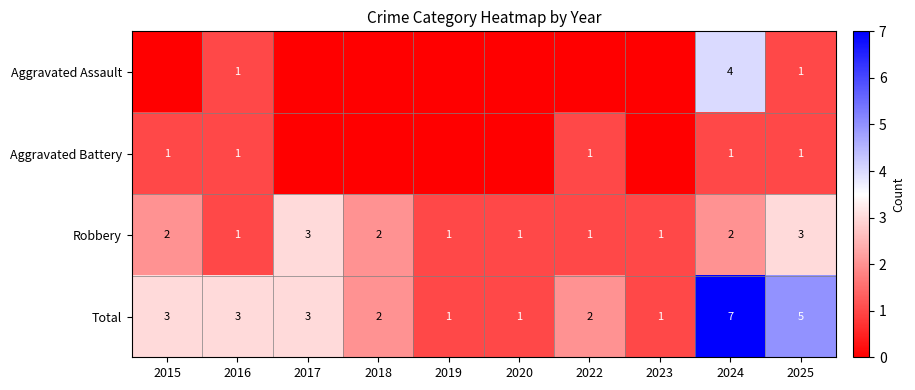

What is the highest value of the Robbery series?

3